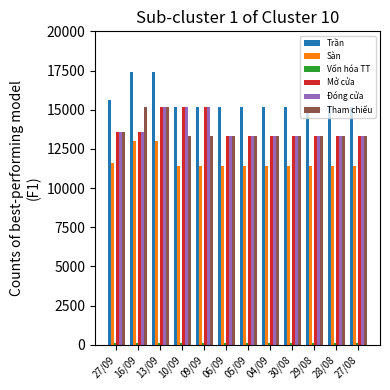

At how many categories does at least one series exceed 6449?

12